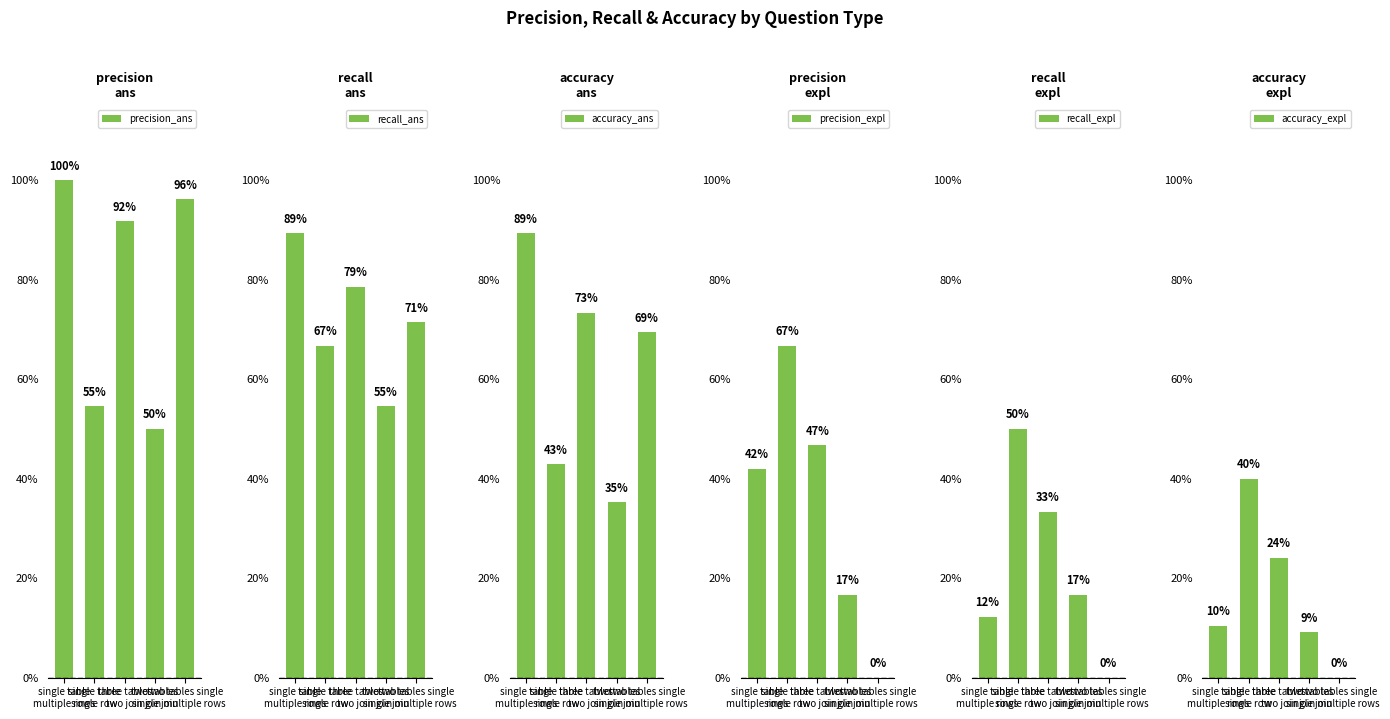

How many values in the accuracy_expl series exceed 0?

4